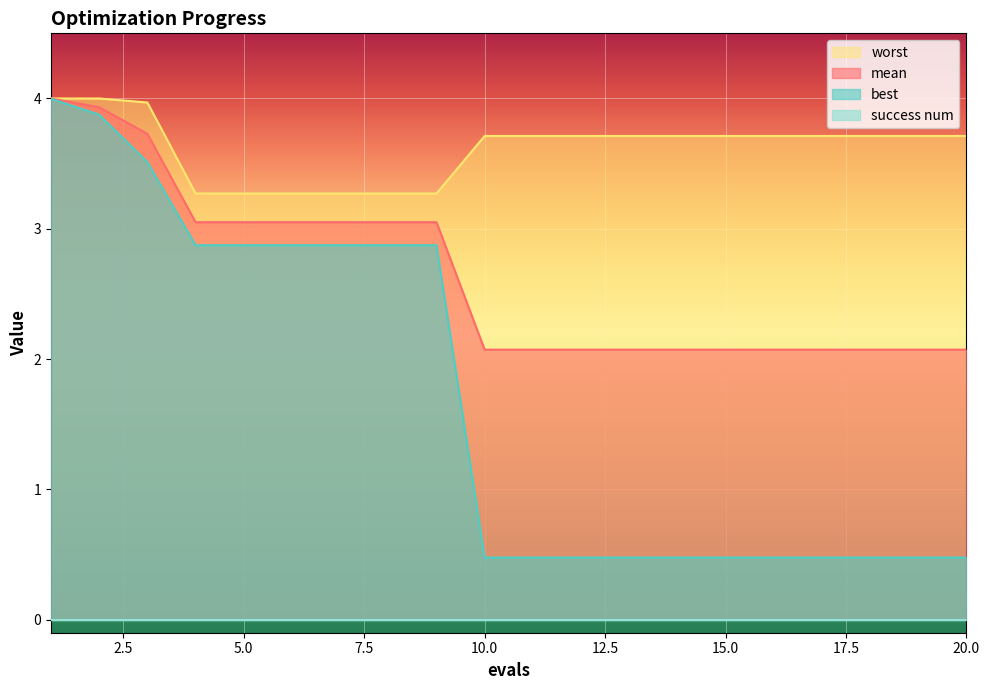

Read the mean value at 16.

2.1